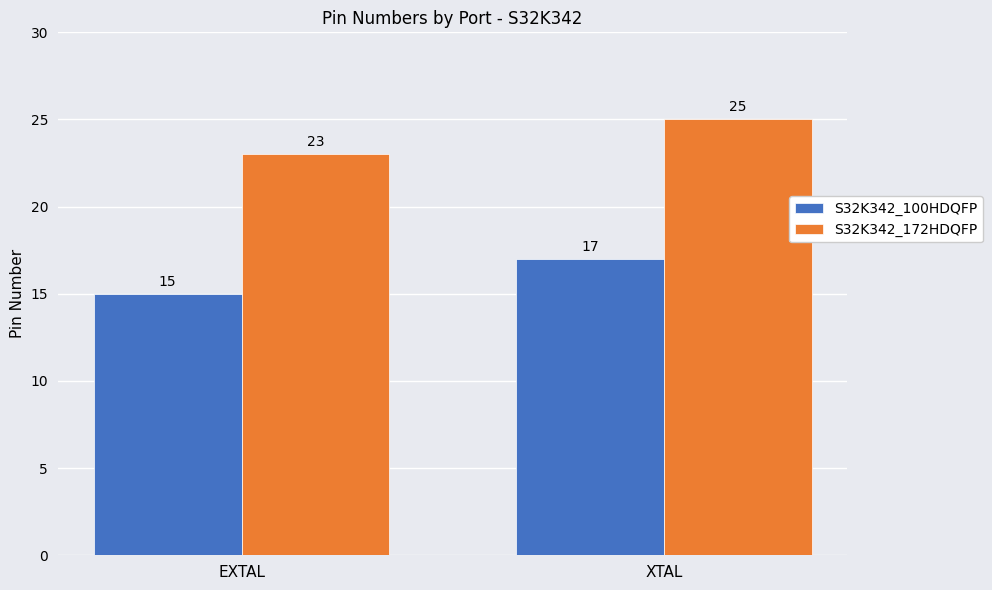

What position from the right is EXTAL?

2